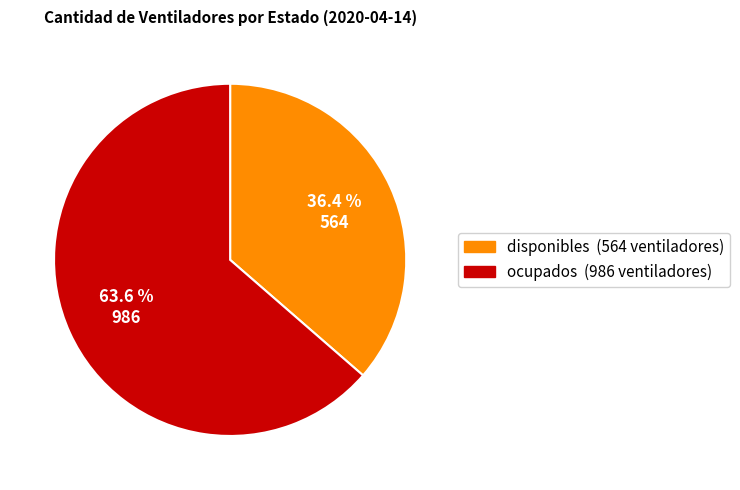

Does any single category account for the majority?

Yes